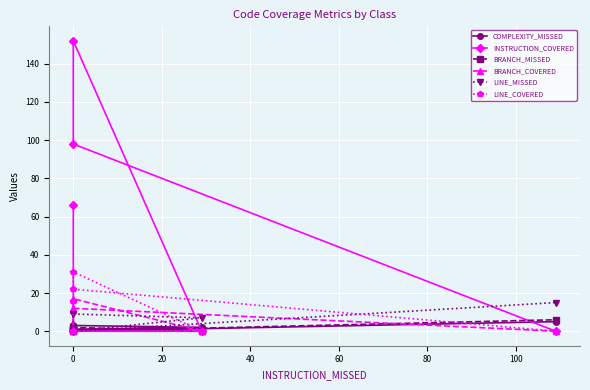

How many lines are shown in the chart?

6